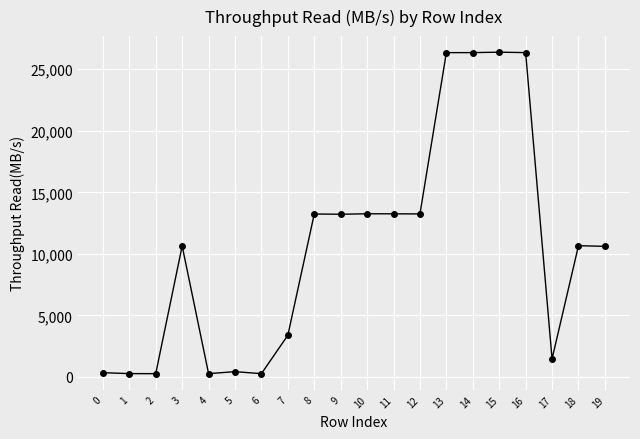

True or false: there are more than 2 points higher than both neighbors.

True